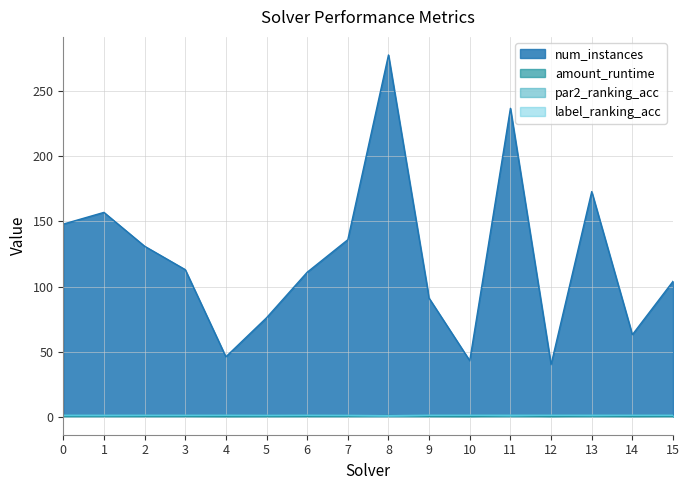

What is the sum of all par2_ranking_acc values?

15.5